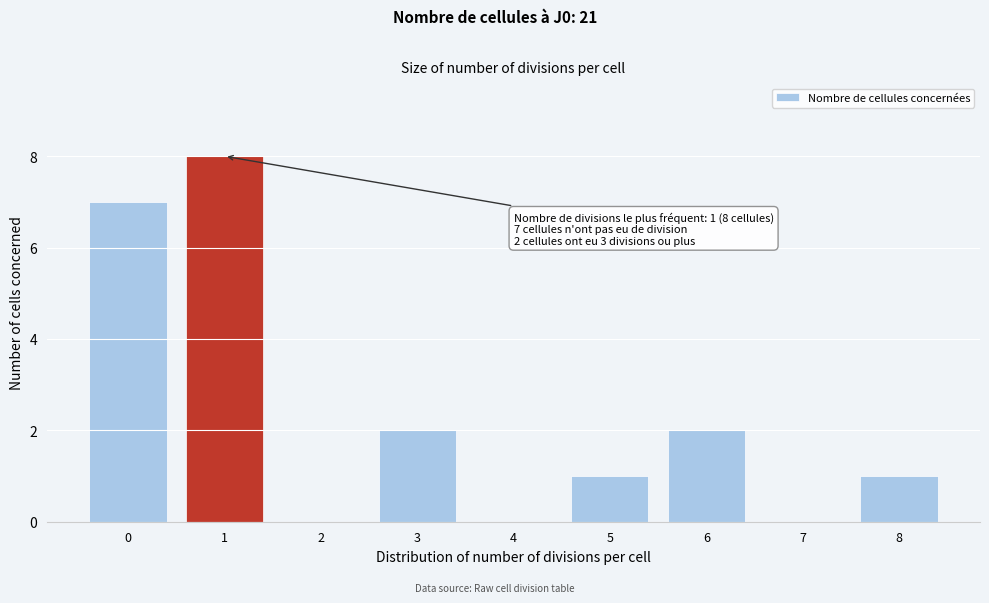

Reading left to right, transcribe all the data shown in this chart.

0=7	1=8	2=0	3=2	4=0	5=1	6=2	7=0	8=1